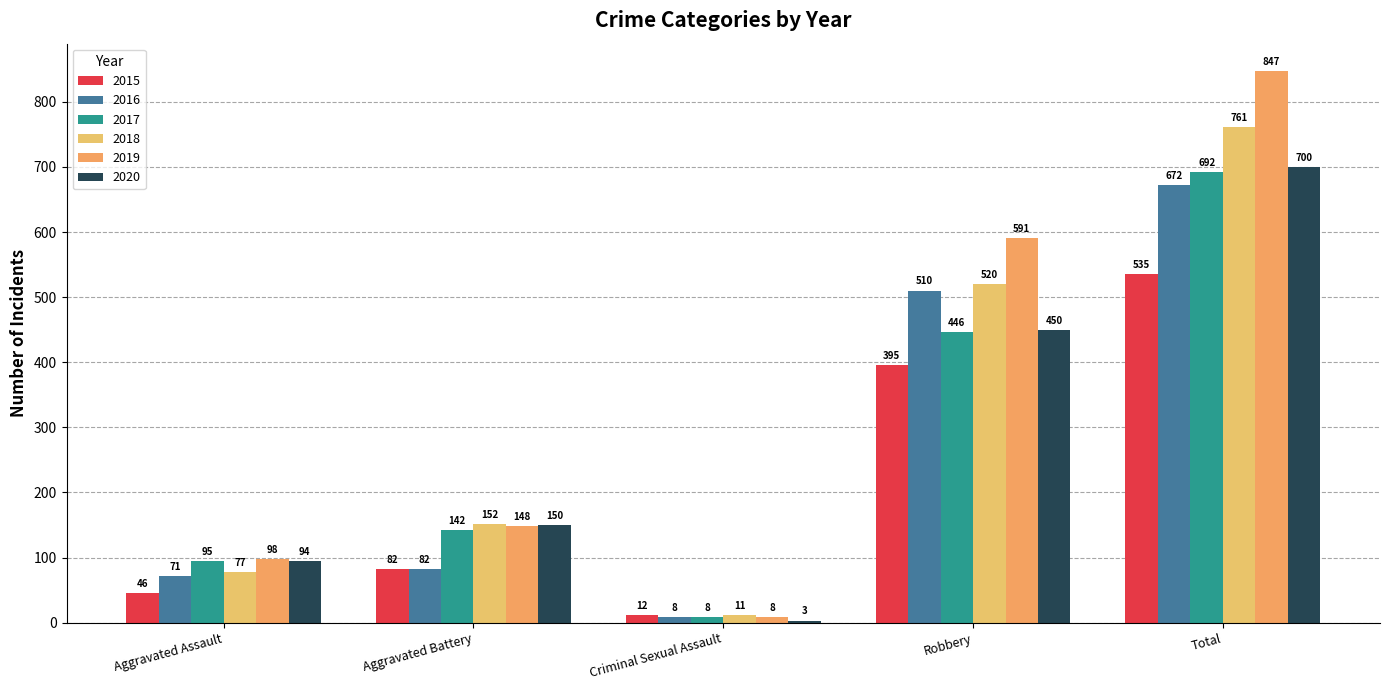

Rank the series at Aggravated Battery from lowest to highest value.

2015, 2016, 2017, 2019, 2020, 2018